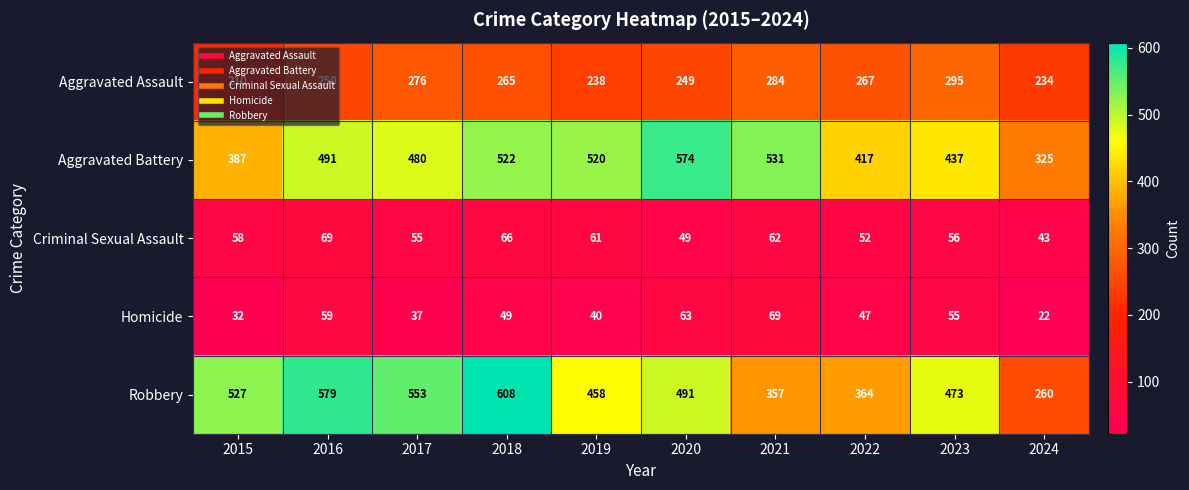

Which series has the largest total across all categories?

Aggravated Battery